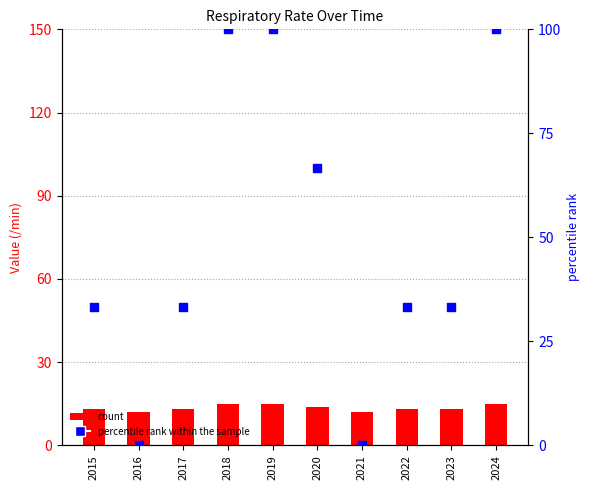

Which series contains the highest Y value?

percentile rank within the sample